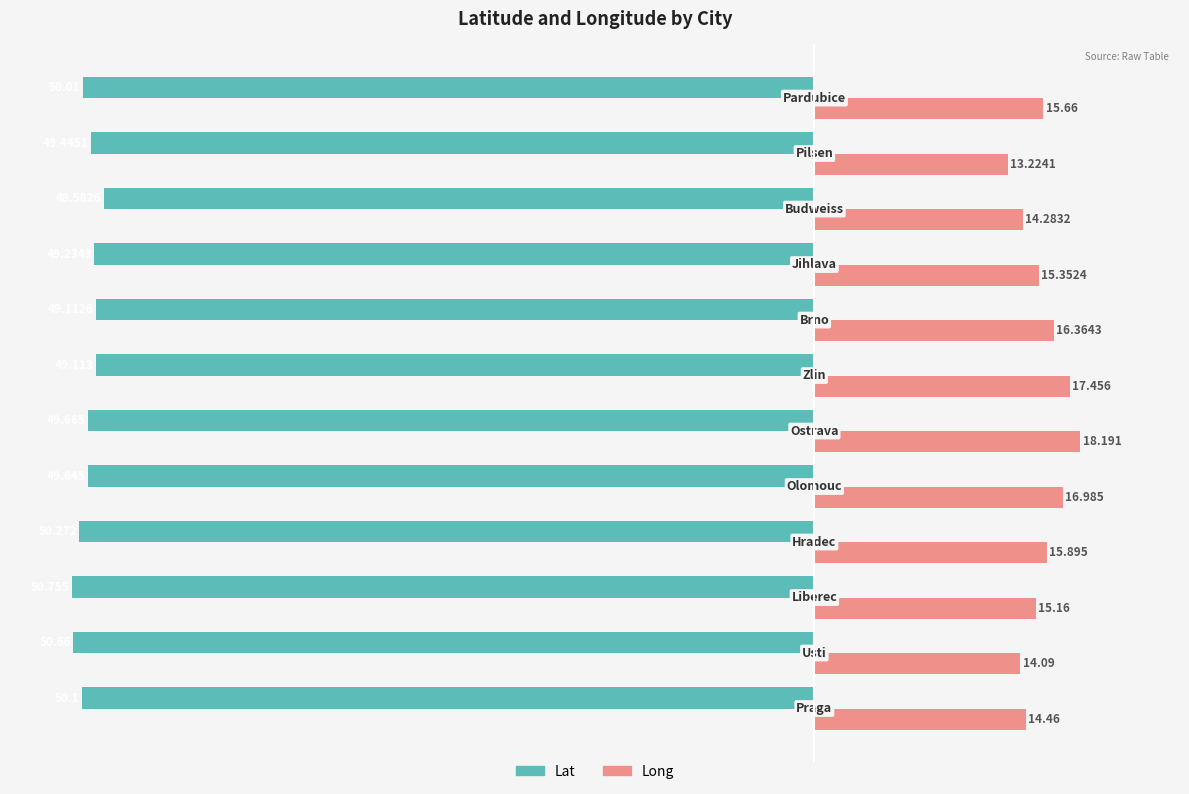

What are all the series names shown in the legend?

Lat, Long